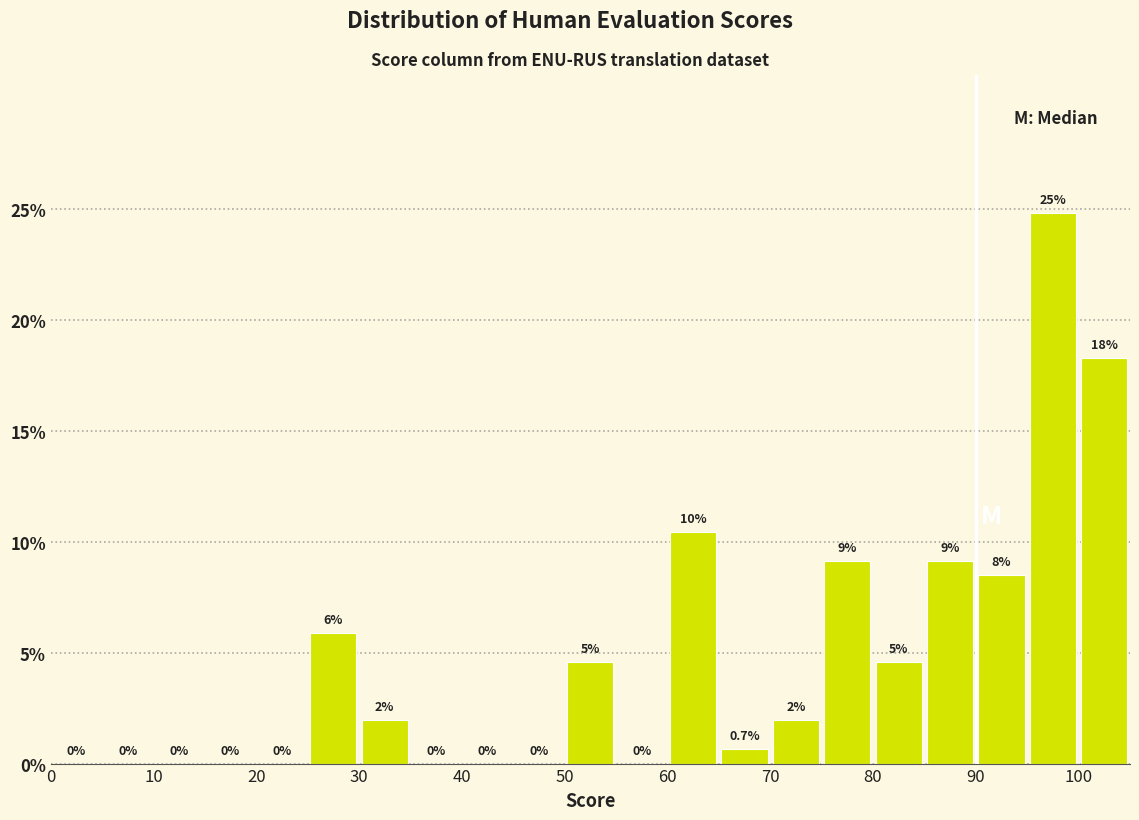

Over which range of the x-axis is the bar tallest?

95 to 100